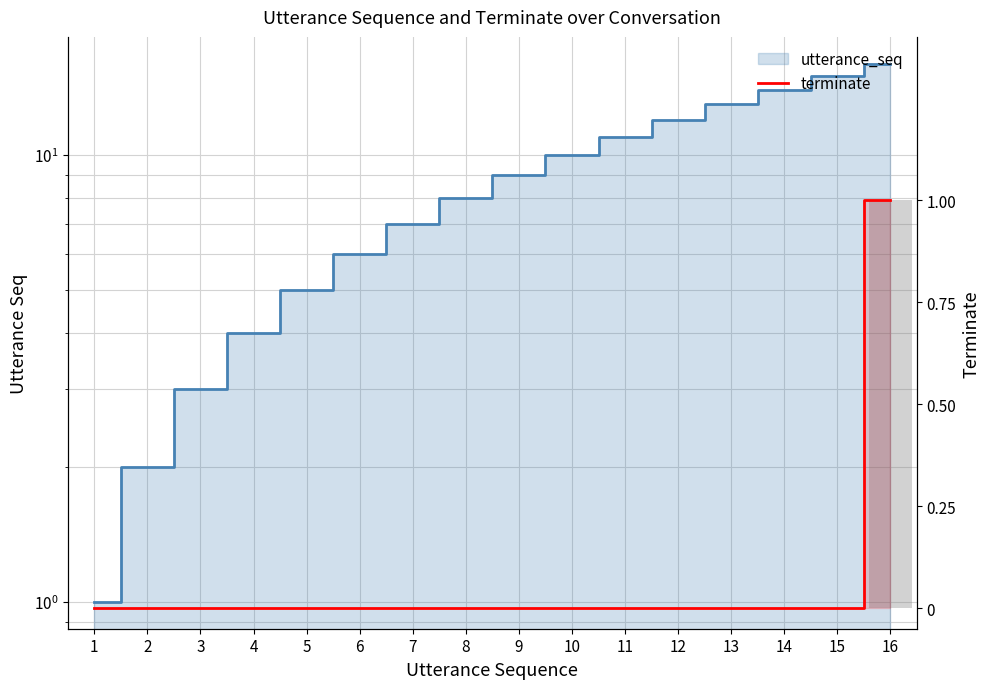

Between 12 and 11, which is larger?

12